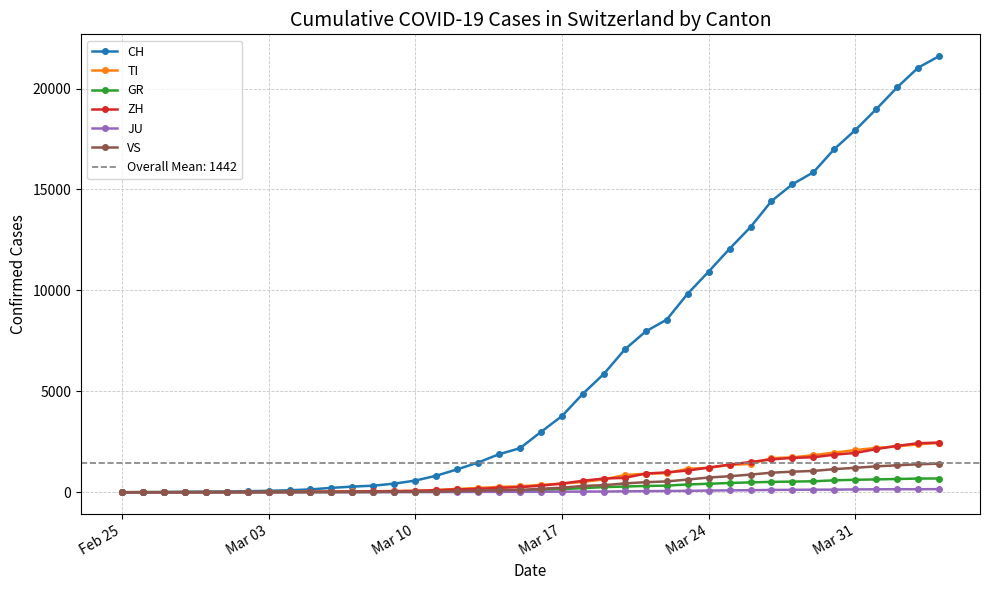

The value of VS at Feb 25 is -915. True or false?

False